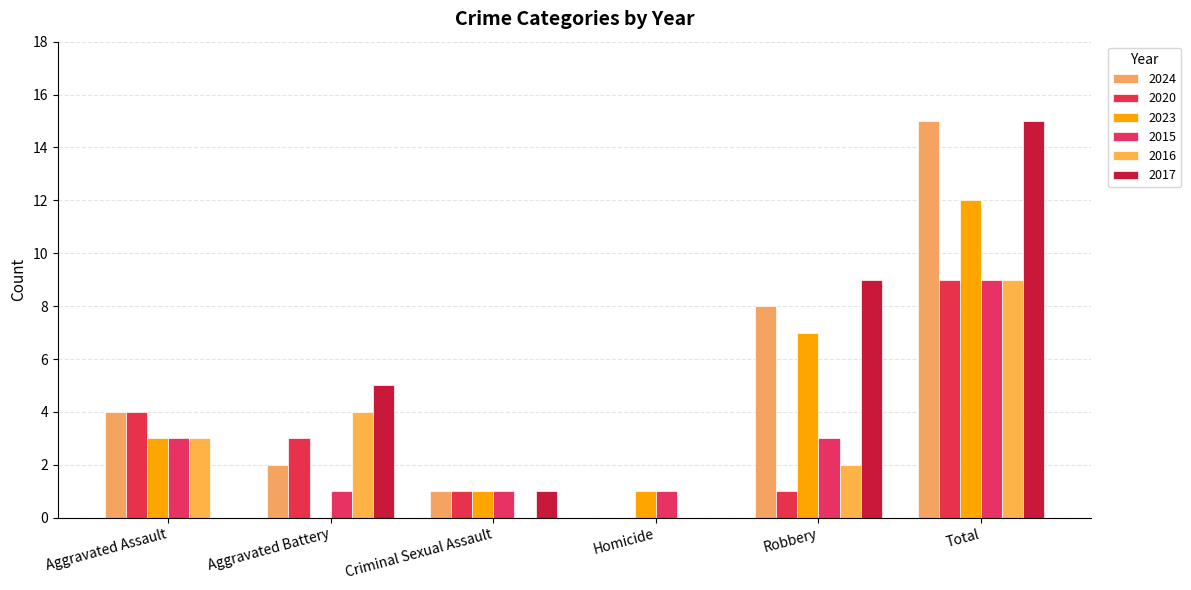

Does the chart contain stacked bars?

No